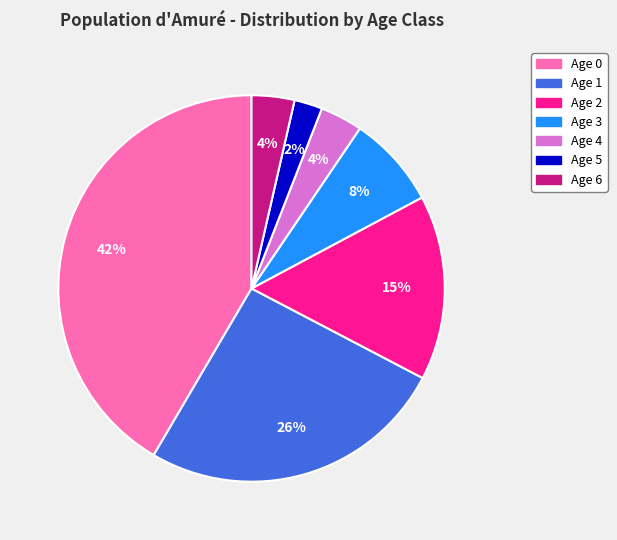

Which slice is the largest?

Age 0